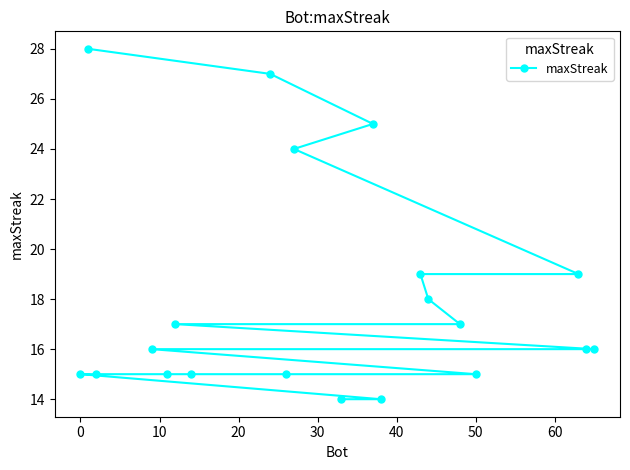

What is the difference between the second highest and minimum values?

13